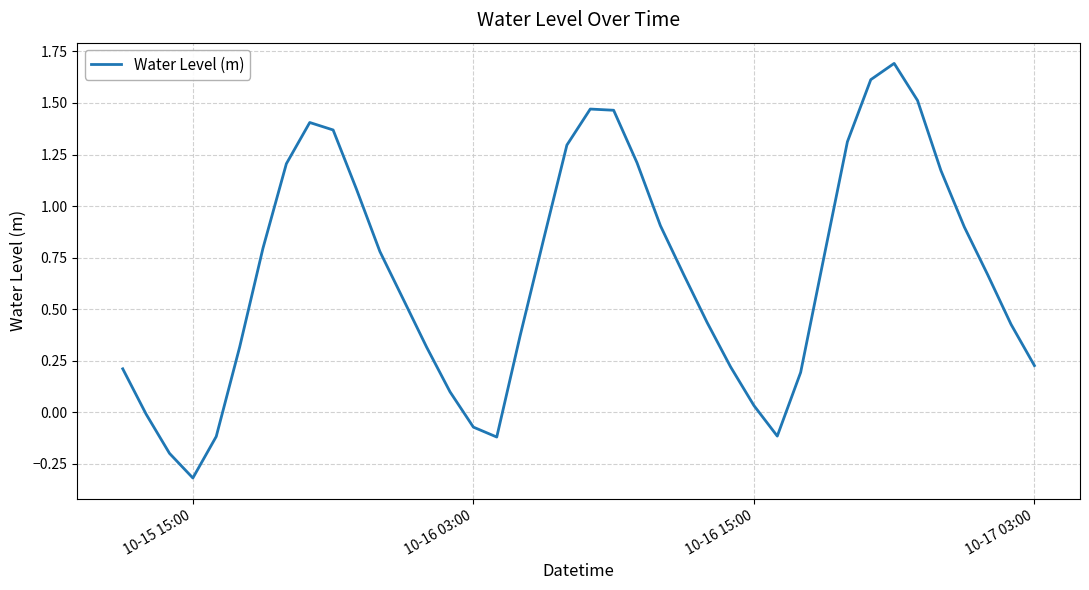

What is the difference between the second highest and second lowest values?

1.8